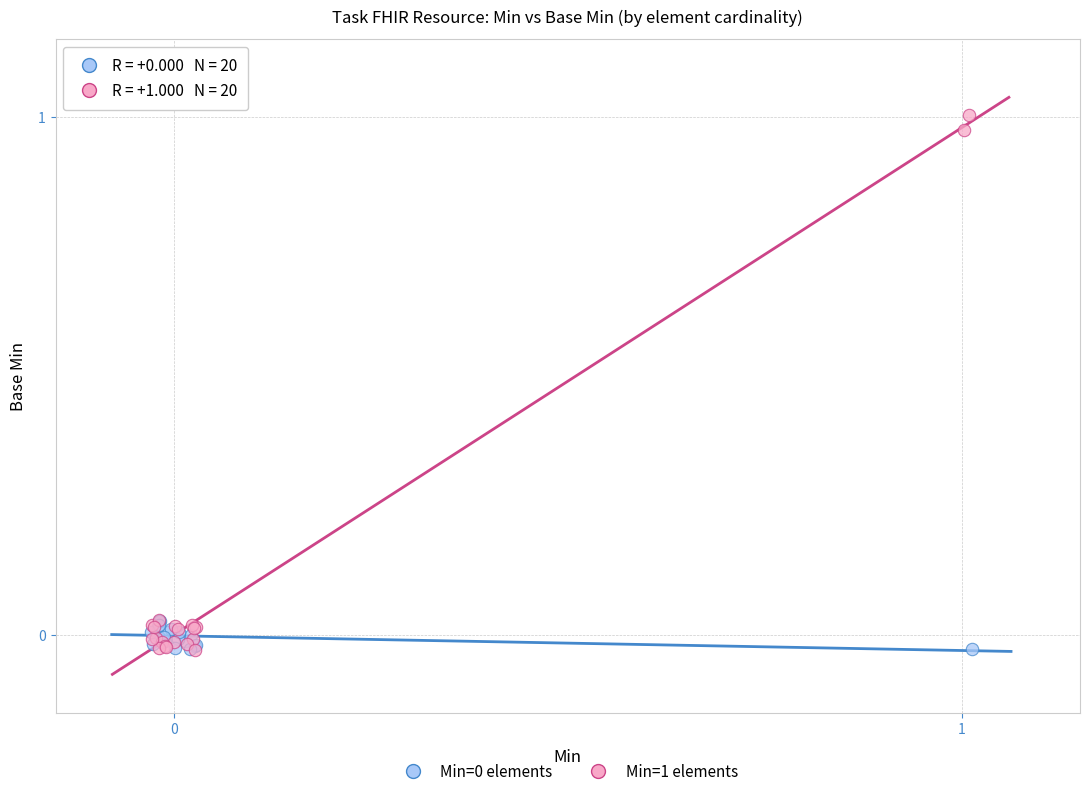

Which series reaches the maximum Y coordinate?

Min=1 elements